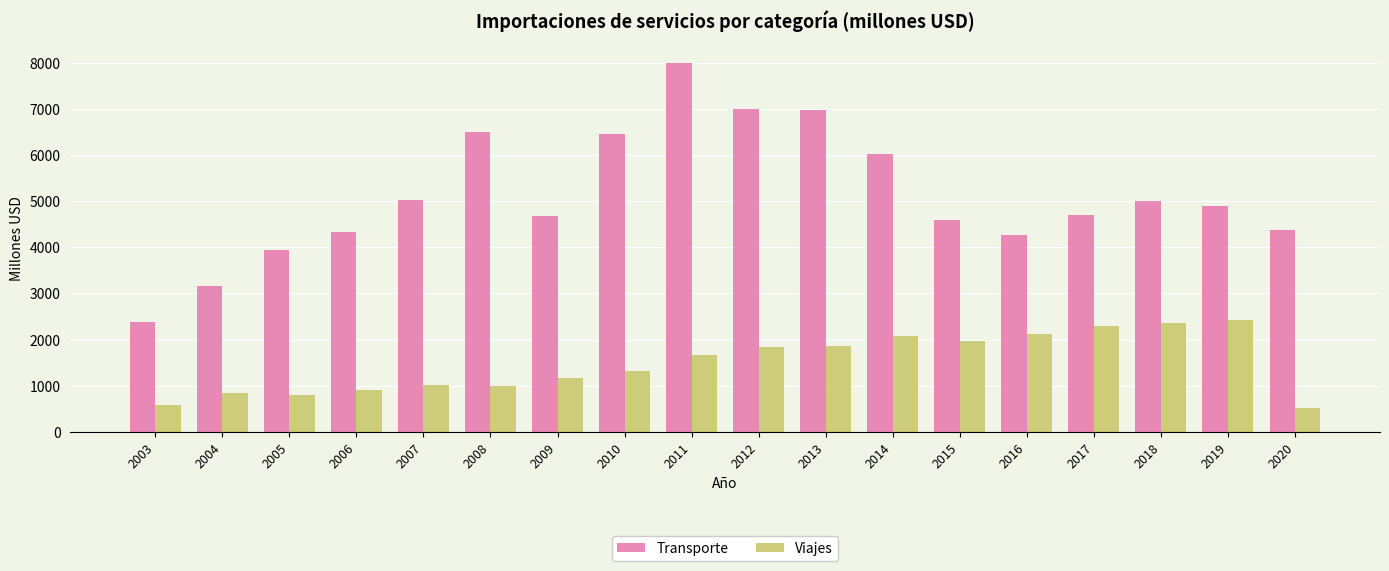

Count the number of data series in this chart.

2